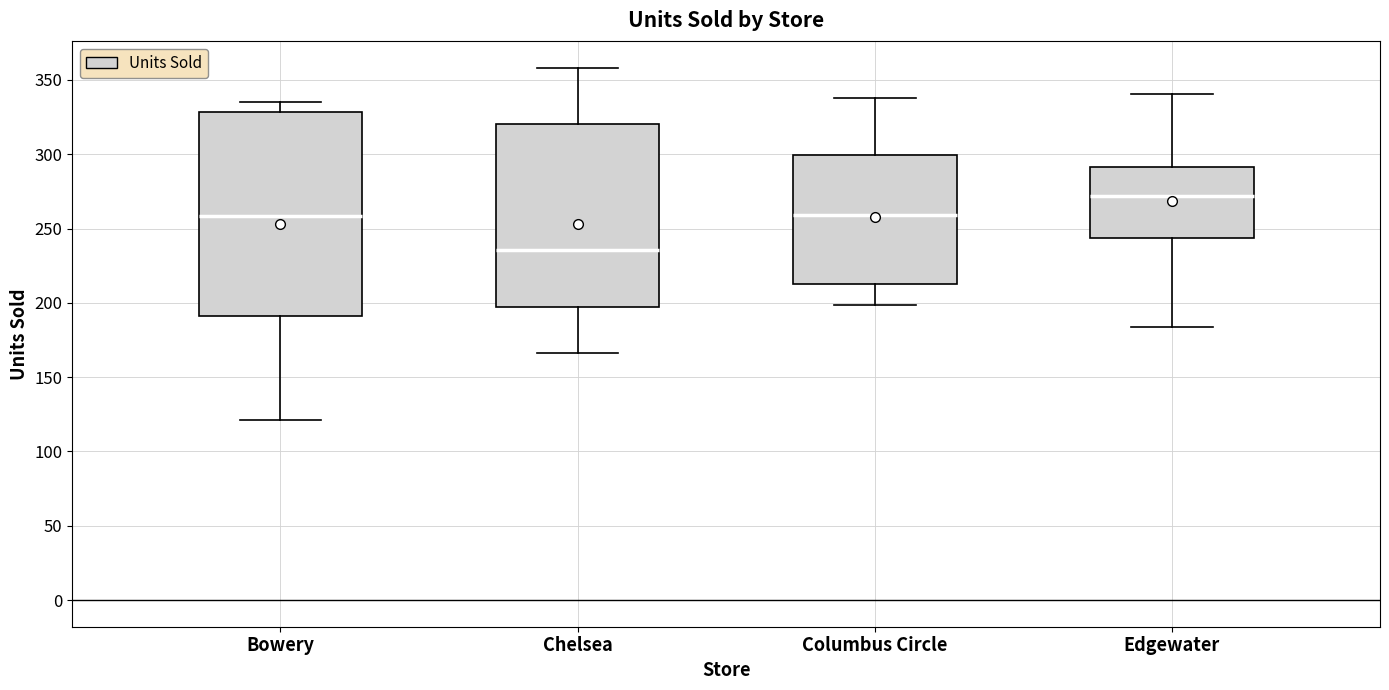

Where is the upper edge of the box for Bowery on the y-axis? The values are not printed on the chart, so give them approximately, as read against the axis.

330